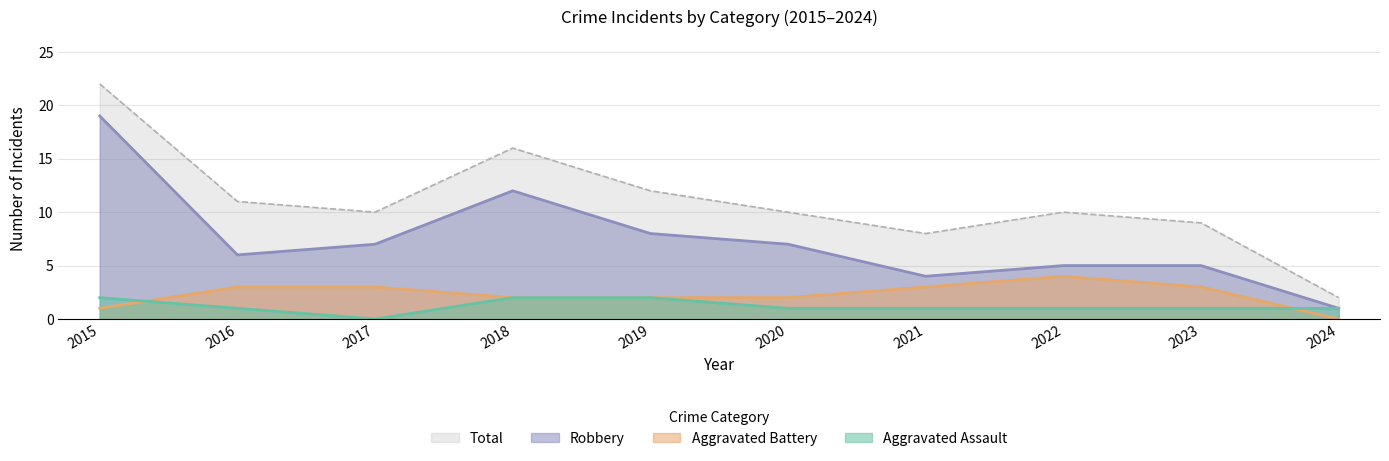

How many times do Aggravated Assault and Aggravated Battery cross each other?

2